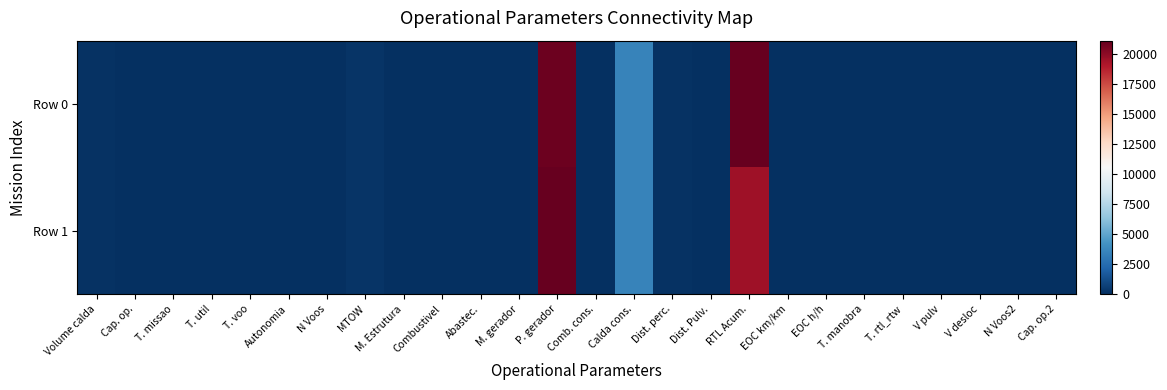

Which series has the largest range (max minus min)?

Row 0